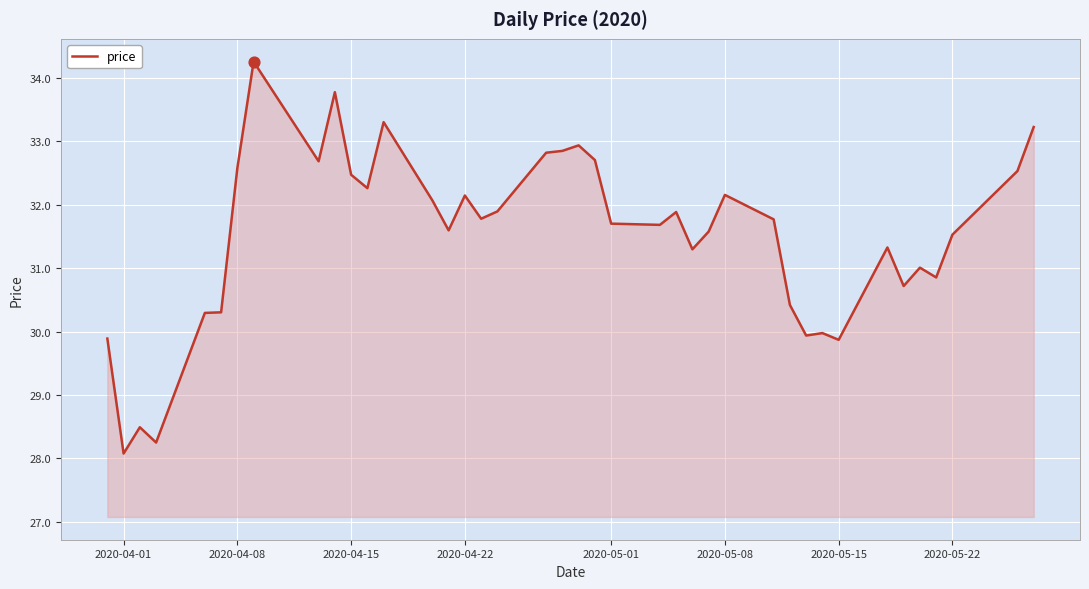

What is the difference between the maximum and minimum values?

6.2